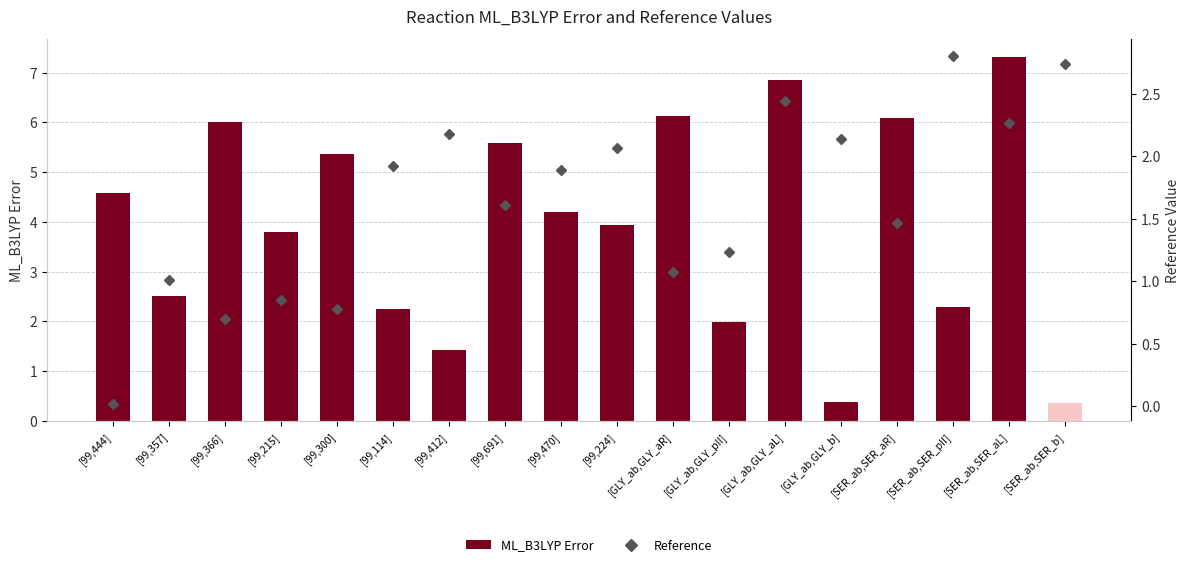

What is the label of the 6th bar from the right?

[GLY_ab,GLY_aL]